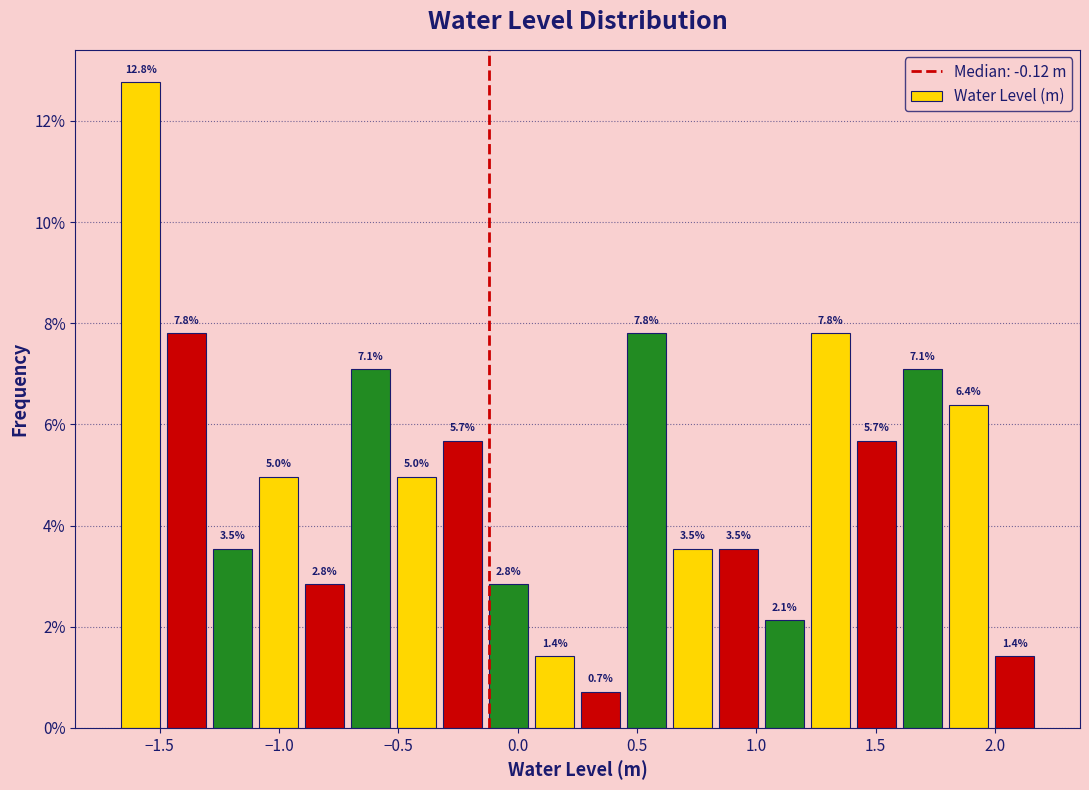

Around what value on the x-axis is the tallest bar? Give the approximate position of its centre, as read against the axis.

-1.60